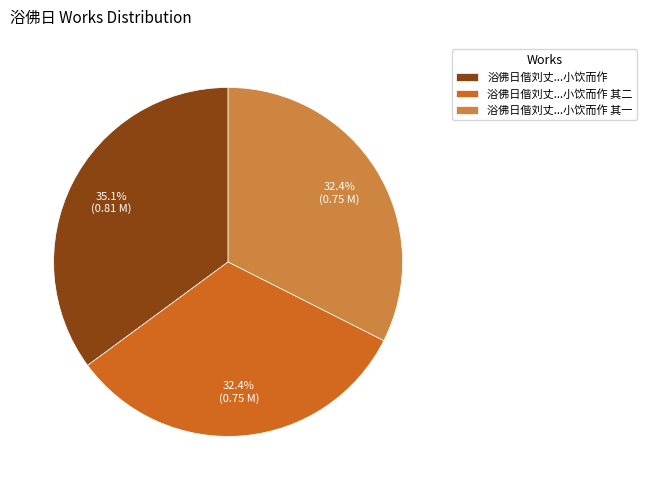

What portion of the pie excludes 浴佛日偕刘丈...小饮而作 其一?

67.6%